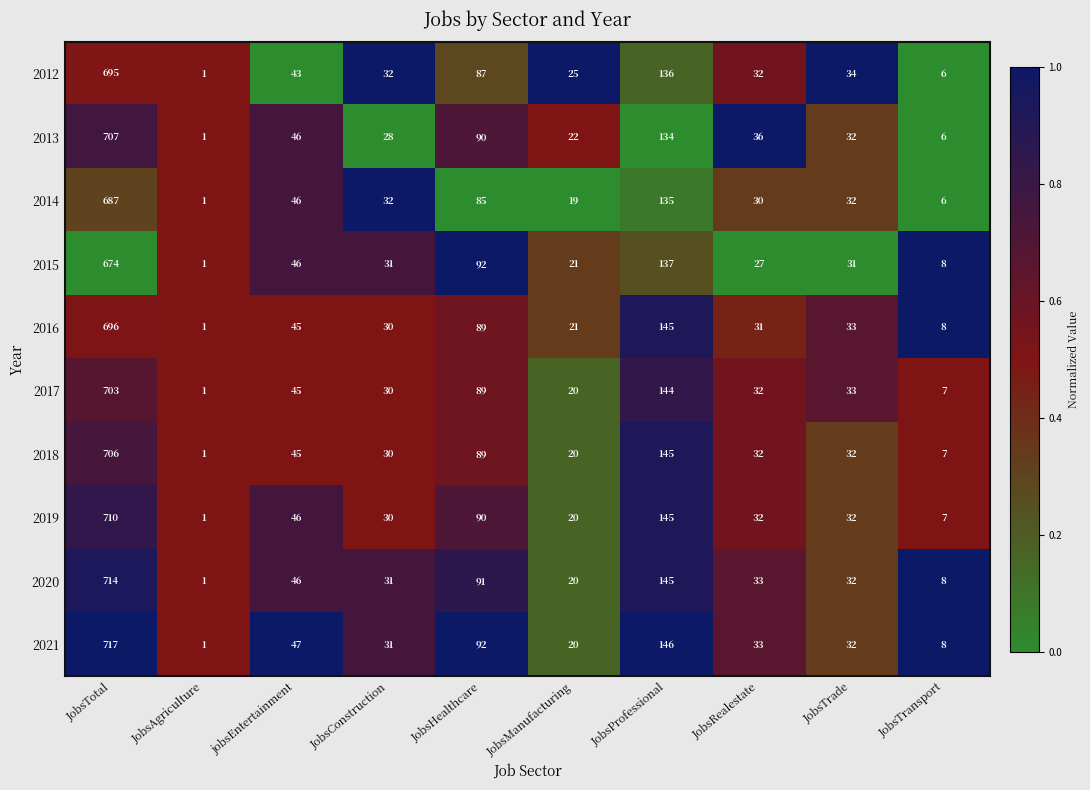

True or false: 2020 has a value of 46 at jobsEntertainment.

True